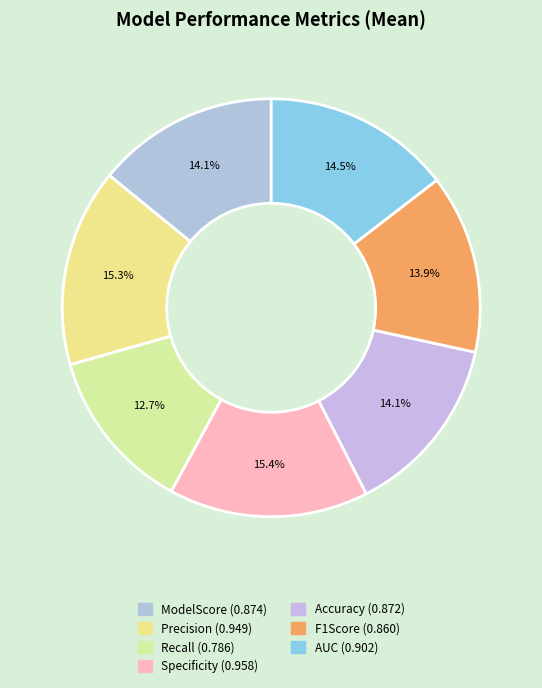

Which category has the smallest portion of the pie?

Recall